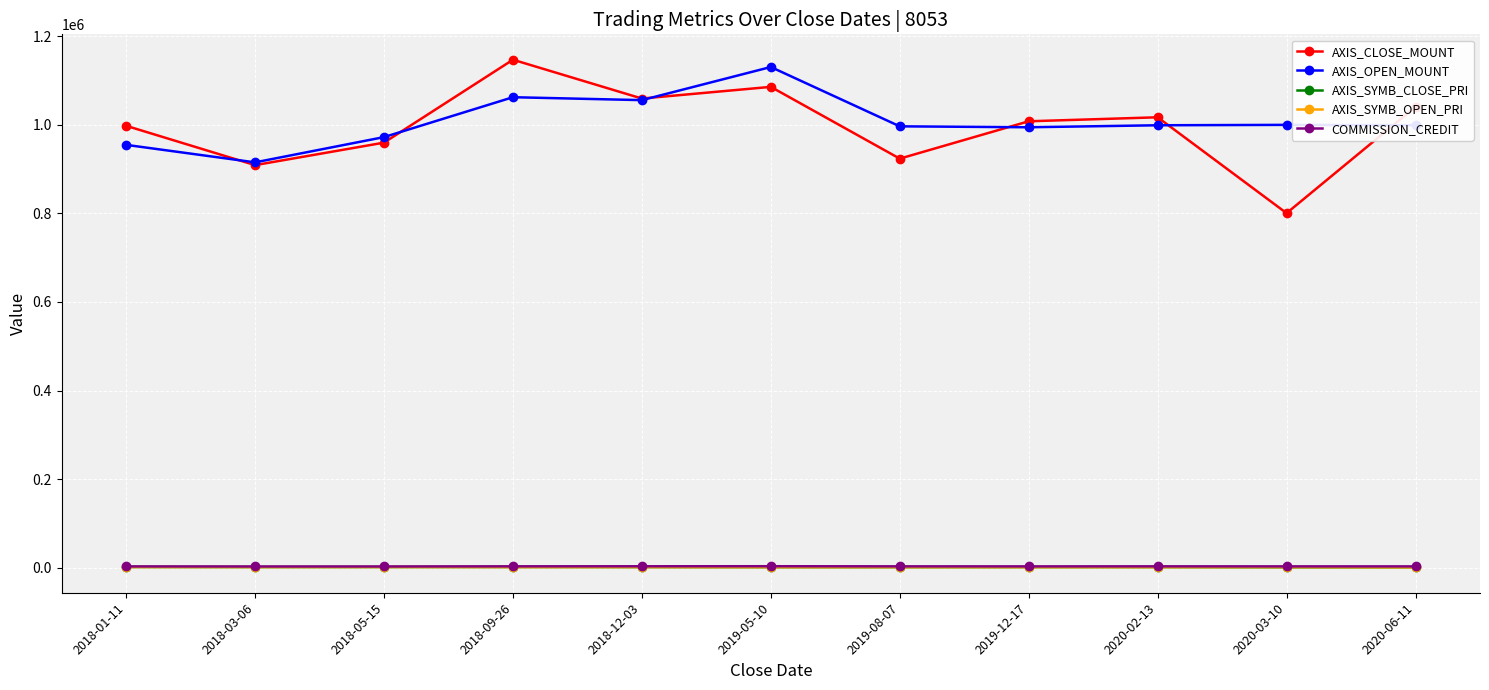

At how many categories does at least one series exceed 23197?

11